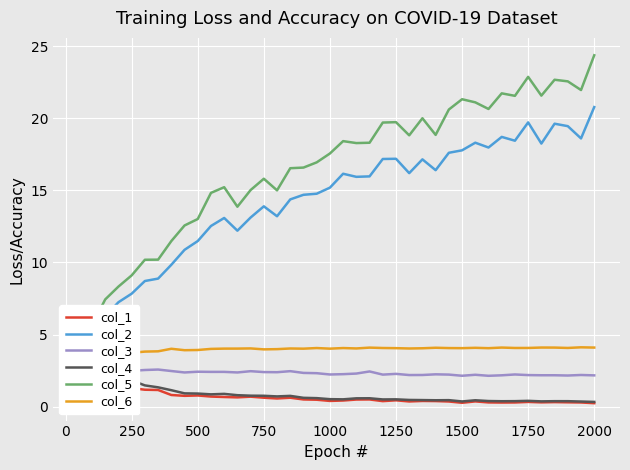

At how many categories does at least one series exceed 4?

40